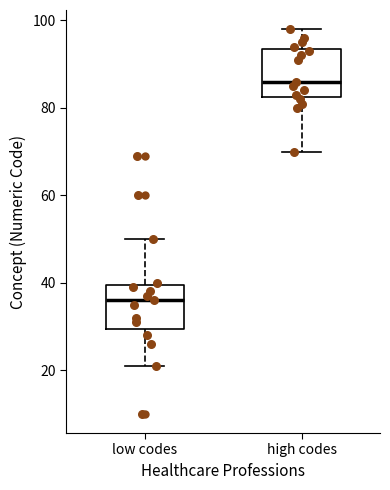

Reading left to right, read every box against the y-axis: the position of its median line, the range the box covers, and the ends of its whiskers. The values are not printed on the chart, so give them approximately, as read against the axis.

low codes: median 36, box 30 to 40, whiskers 22 to 50
high codes: median 86, box 82 to 94, whiskers 70 to 98